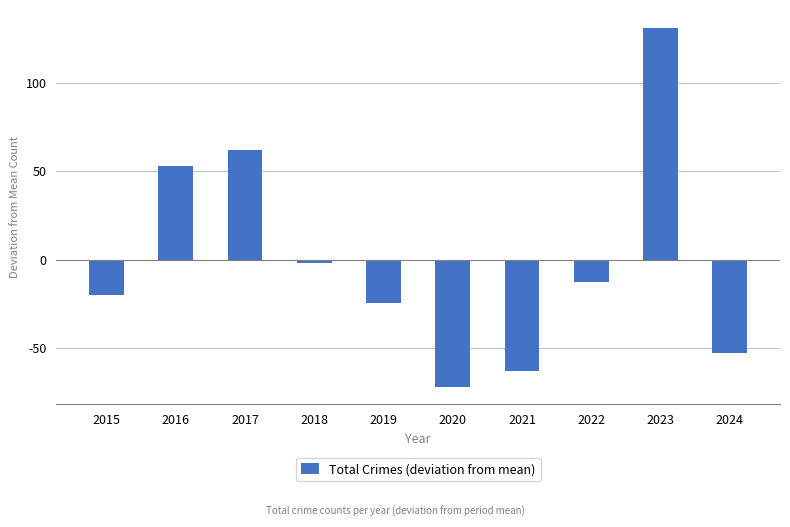

Rank the categories by value from highest to lowest.

2023, 2017, 2016, 2018, 2022, 2015, 2019, 2024, 2021, 2020